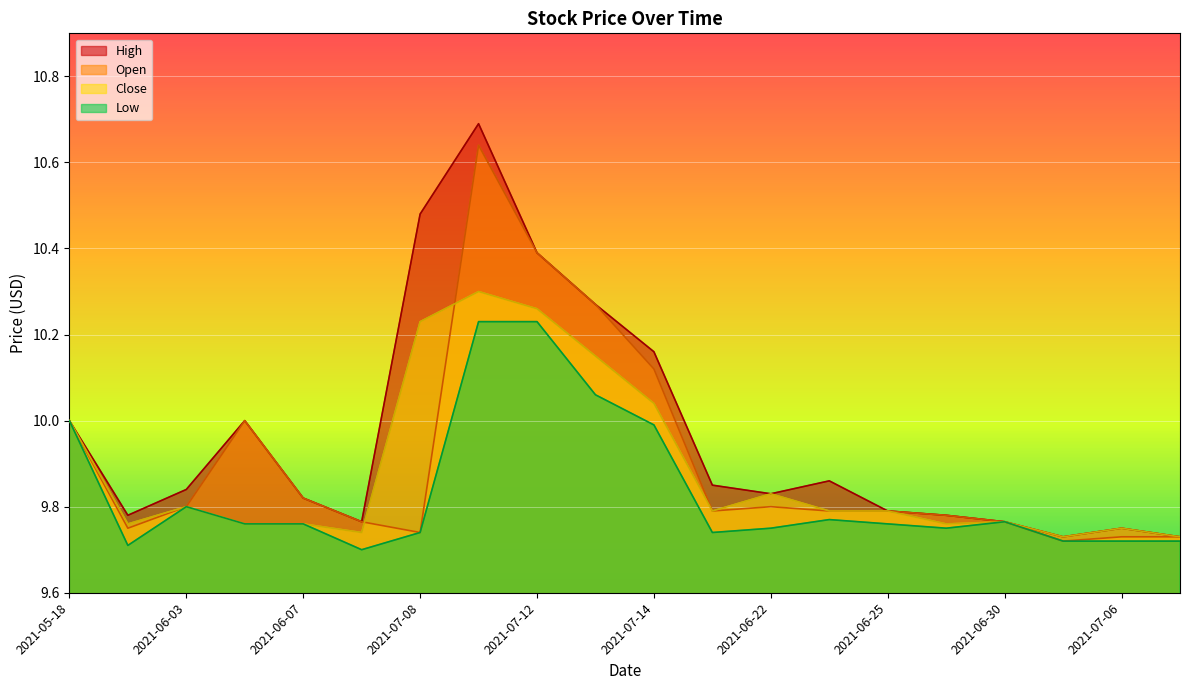

In Close, how many points are lower than both neighbors (excluding endpoints)?

5